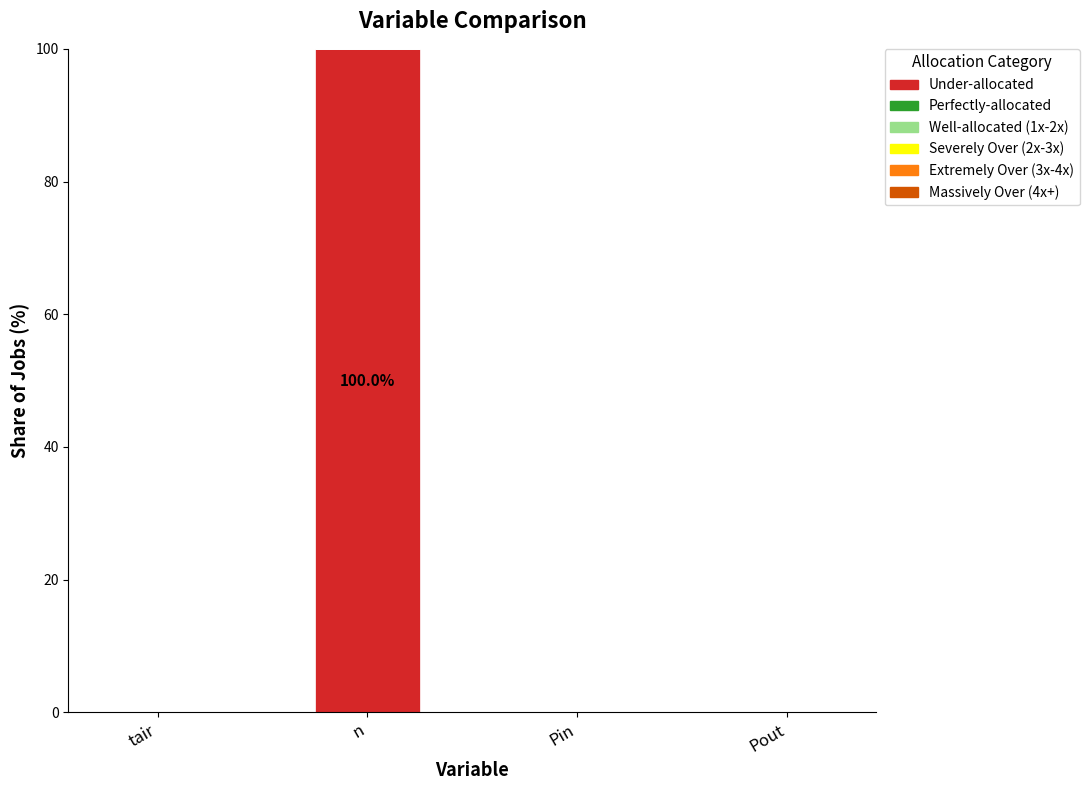

Is it true that the value at Pout is 0?

True